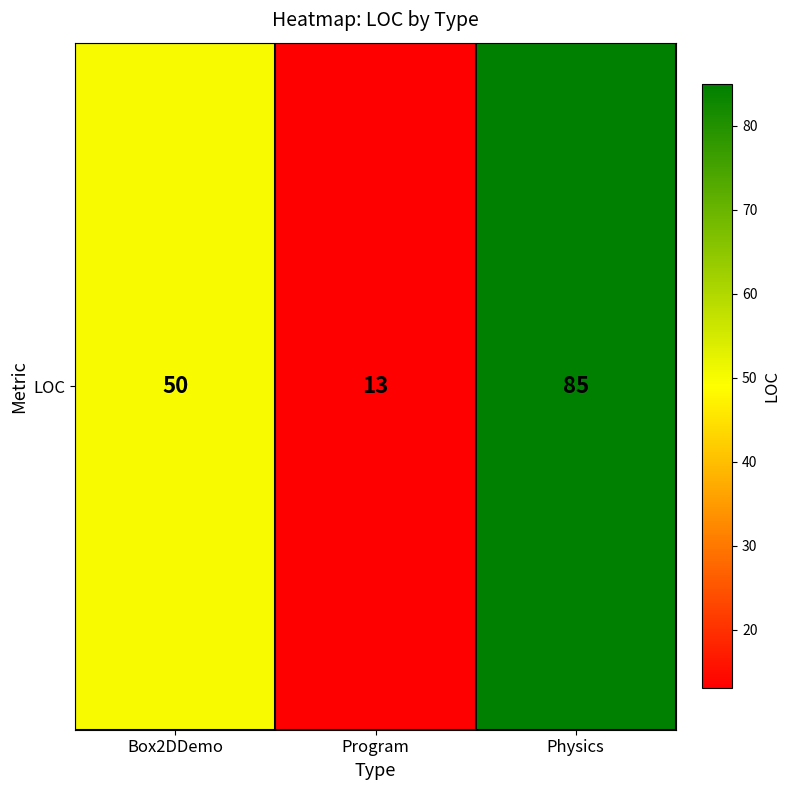

What is the change in value from Box2DDemo to Physics?

+35